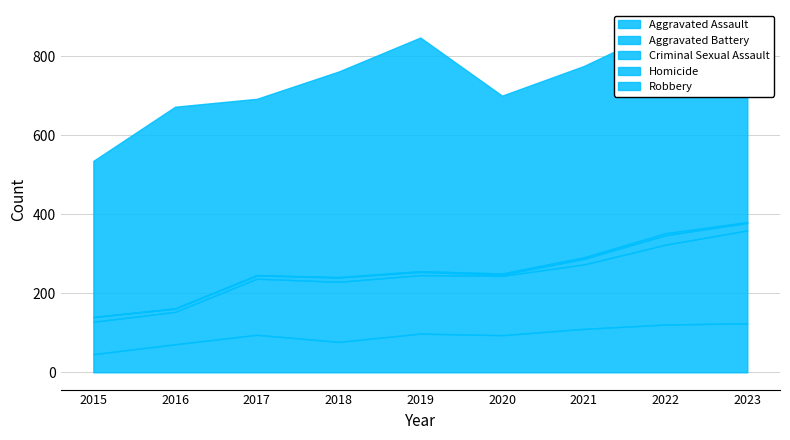

The value of Criminal Sexual Assault at 2023 is 19. True or false?

True